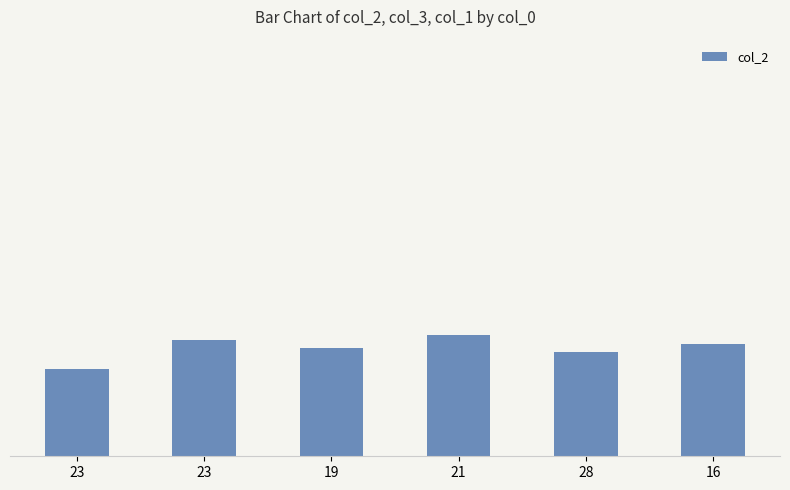

The chart shows a value of 7 at 21. True or false?

False